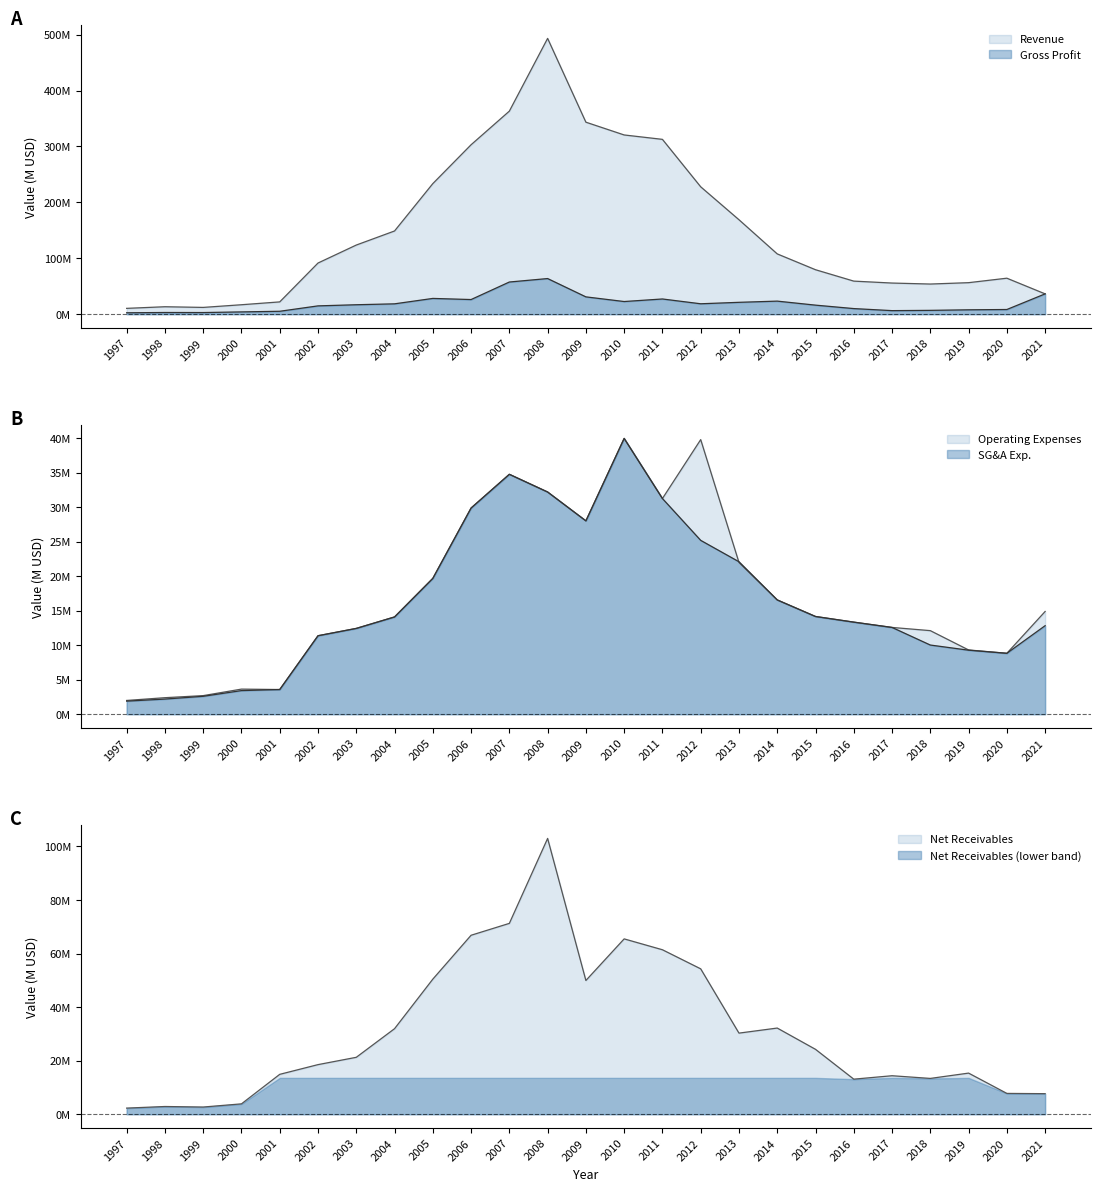

True or false: Net Receivables has more than 0 interior local peaks.

True